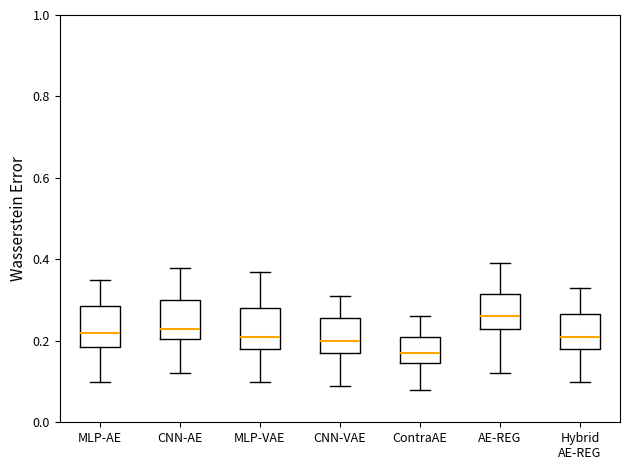

Which box has the highest median line?

AE-REG